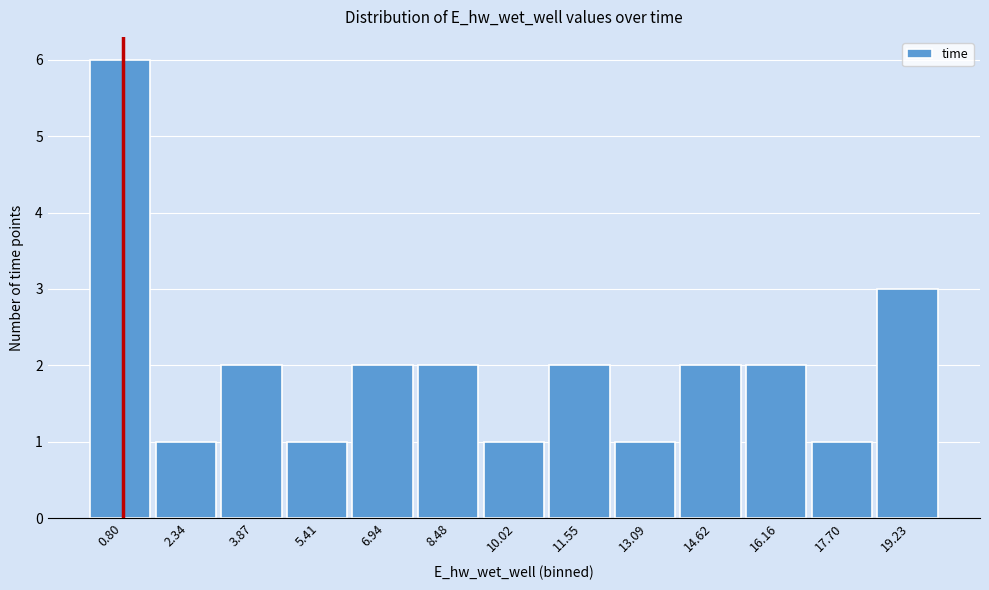

How tall is the bar that spans 12.4 to 13.8 on the x-axis? Neither the bar edges nor the heights are printed on the chart, so give them approximately, as read against the axes.

1